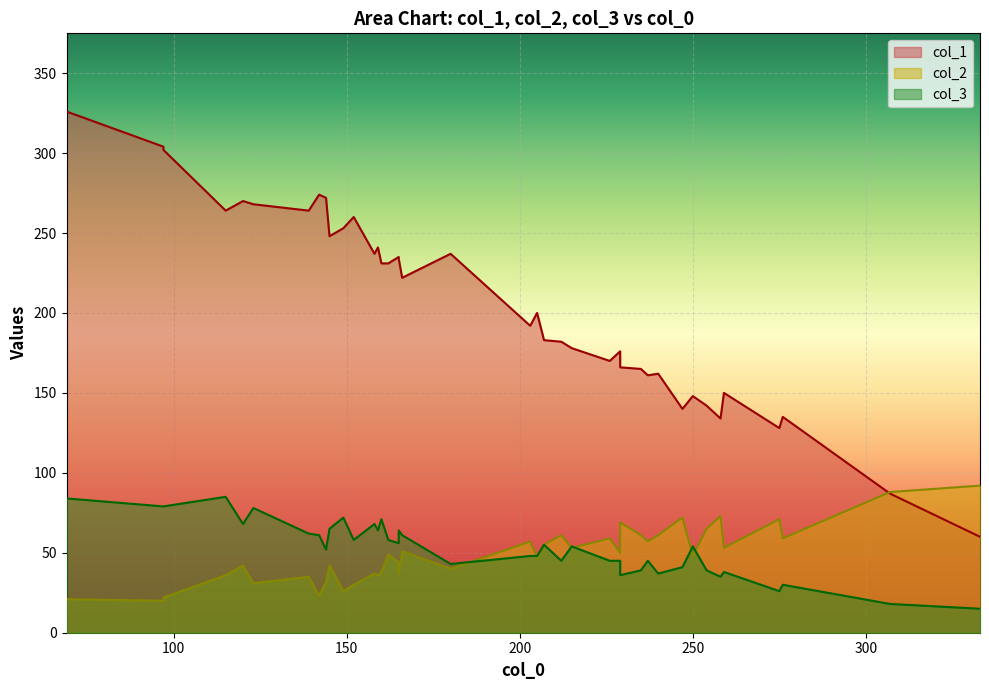

Where is the first local maximum for col_1?

120